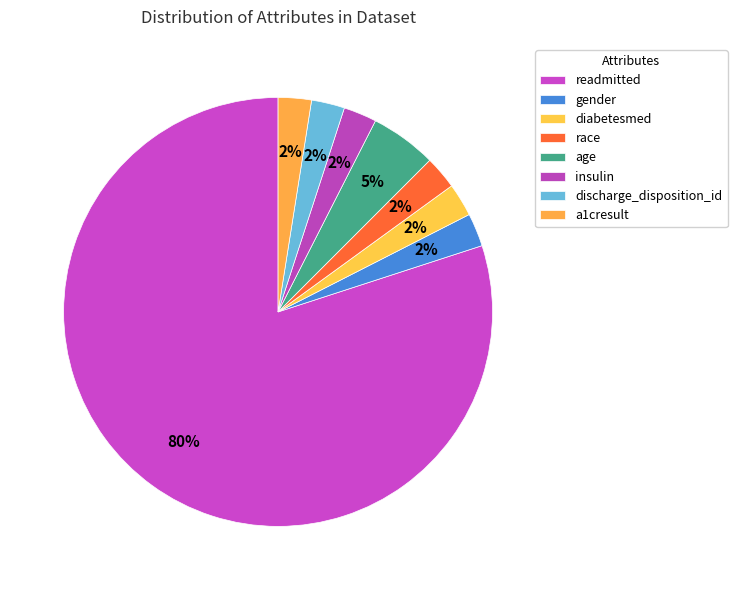

What is the majority slice?

readmitted